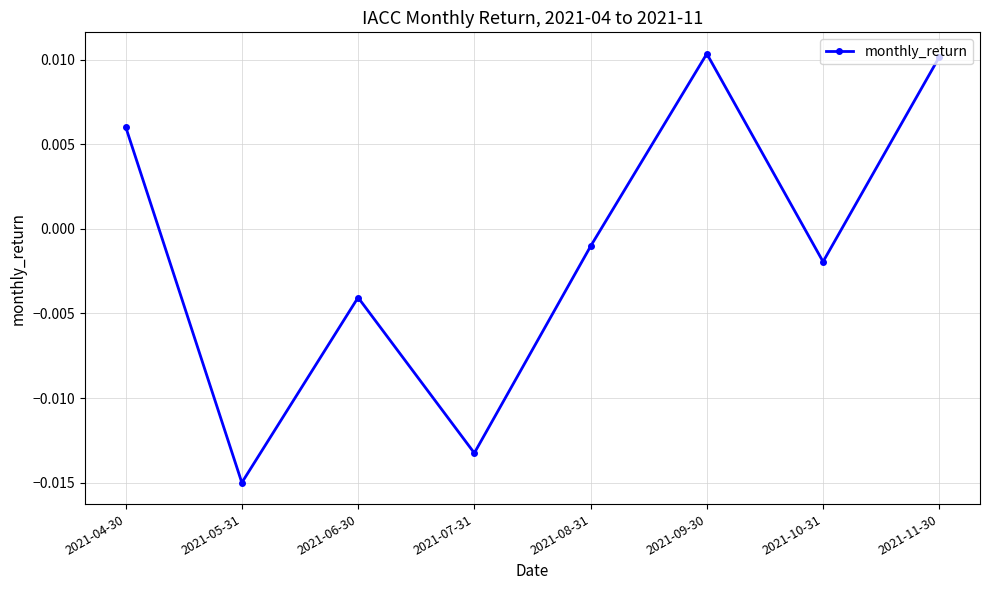

At which category does the chart reach its minimum across all series?

2021-05-31